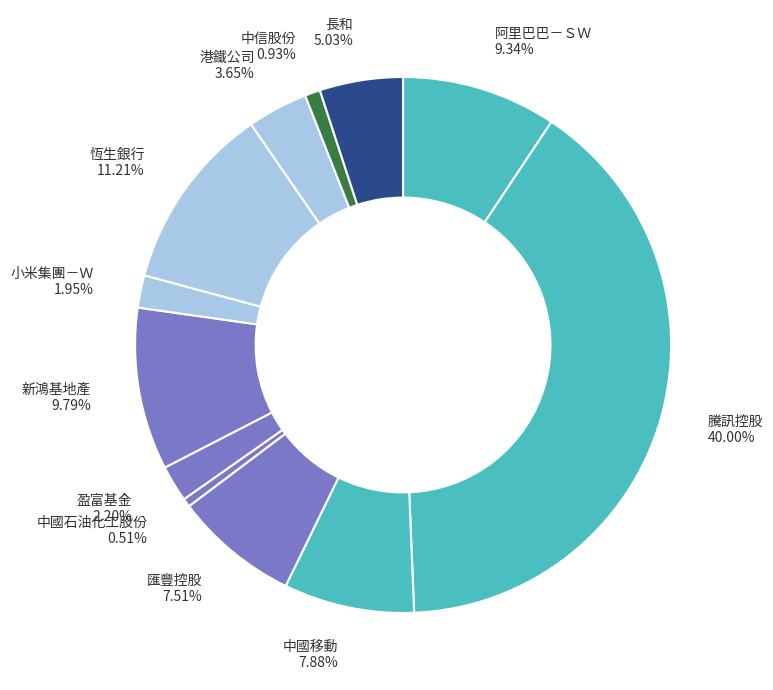

To the nearest percent, what is the combined percentage of 中國石油化工股份 and 長和?

6%